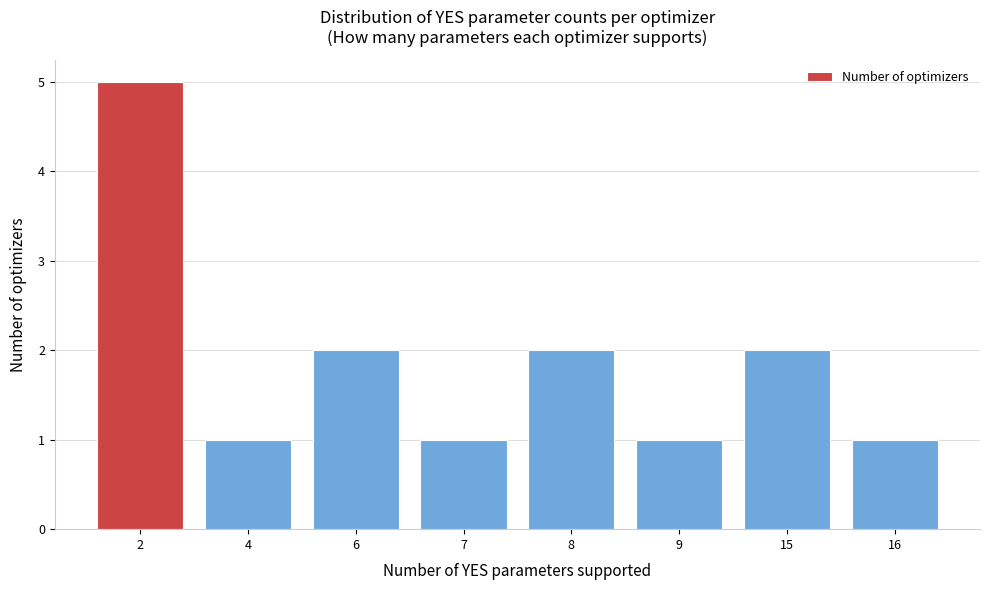

Reading left to right, extract all data points from this chart.

2=5	4=1	6=2	7=1	8=2	9=1	15=2	16=1